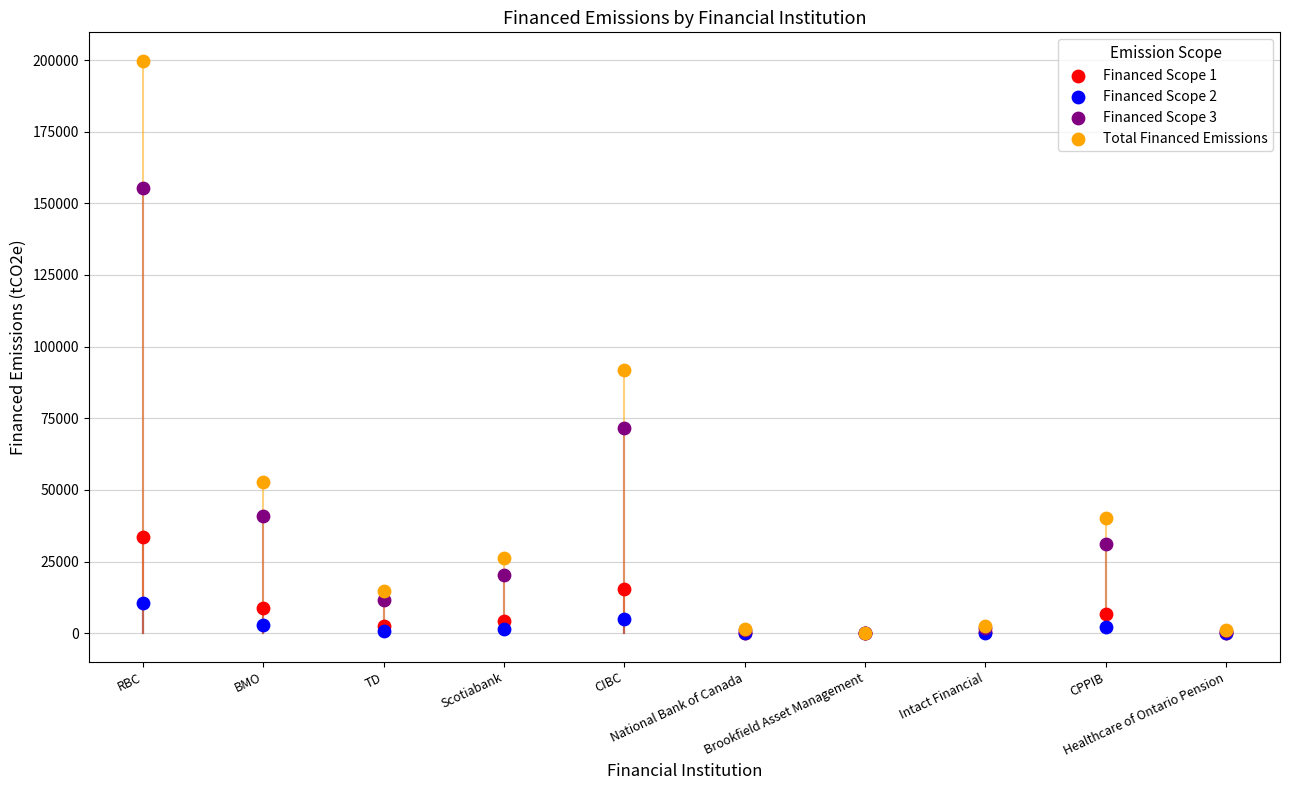

What are all the series names shown in the legend?

Financed Scope 1, Financed Scope 2, Financed Scope 3, Total Financed Emissions